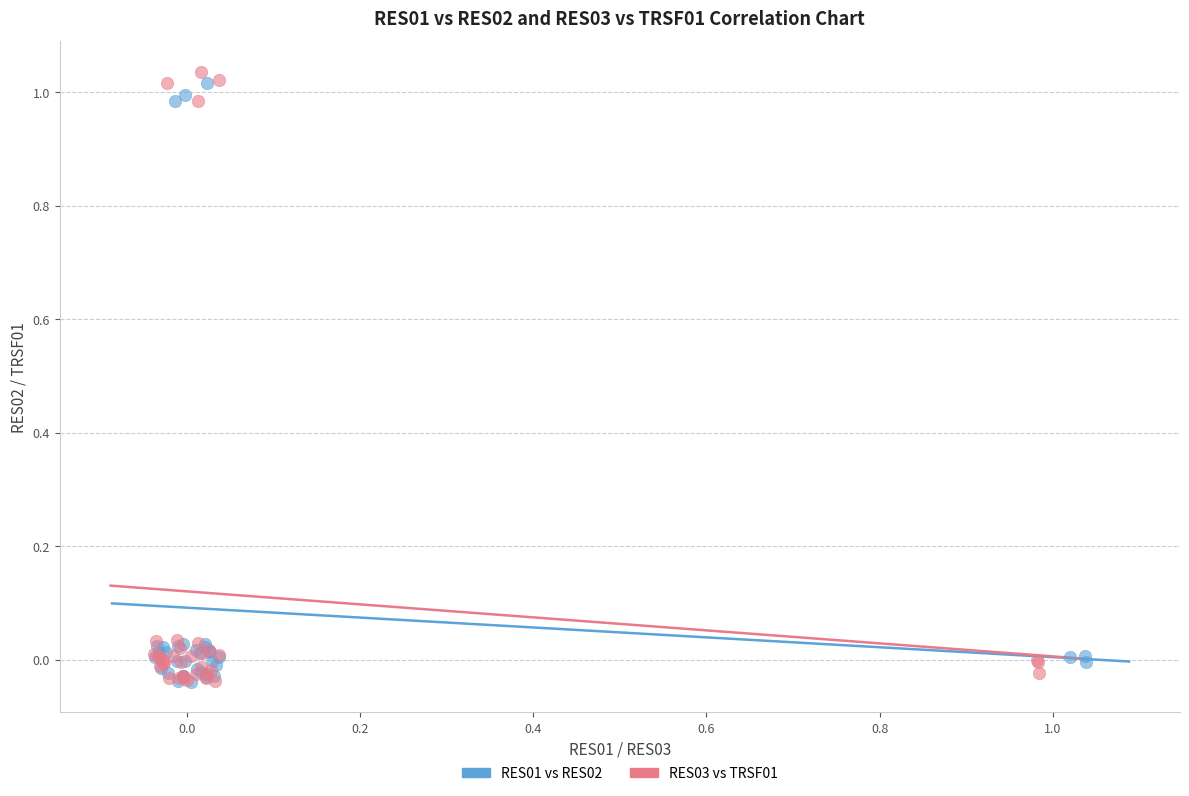

What are all the series names shown in the legend?

RES01 vs RES02, RES03 vs TRSF01